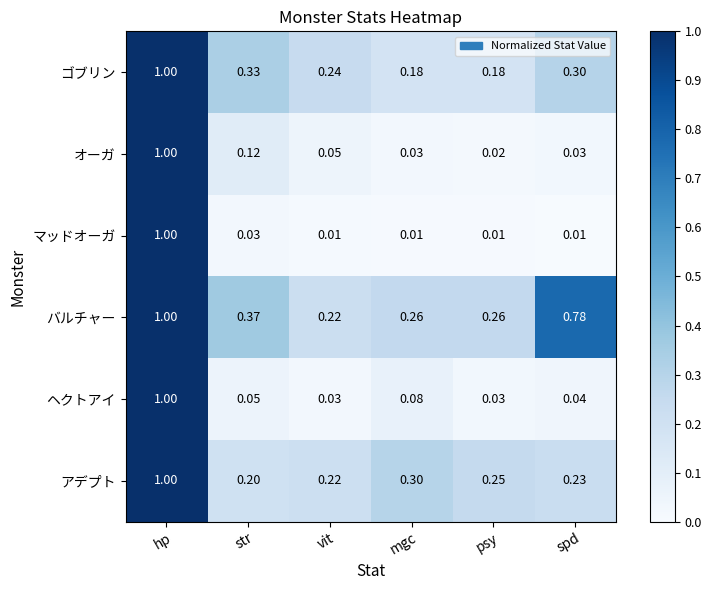

Where is アデプト nearest to the value 0?

str